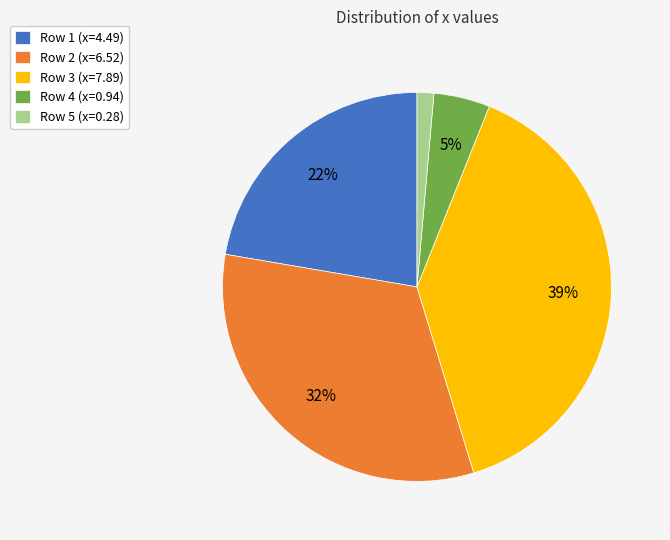

Is there any slice that represents more than half of the pie?

No